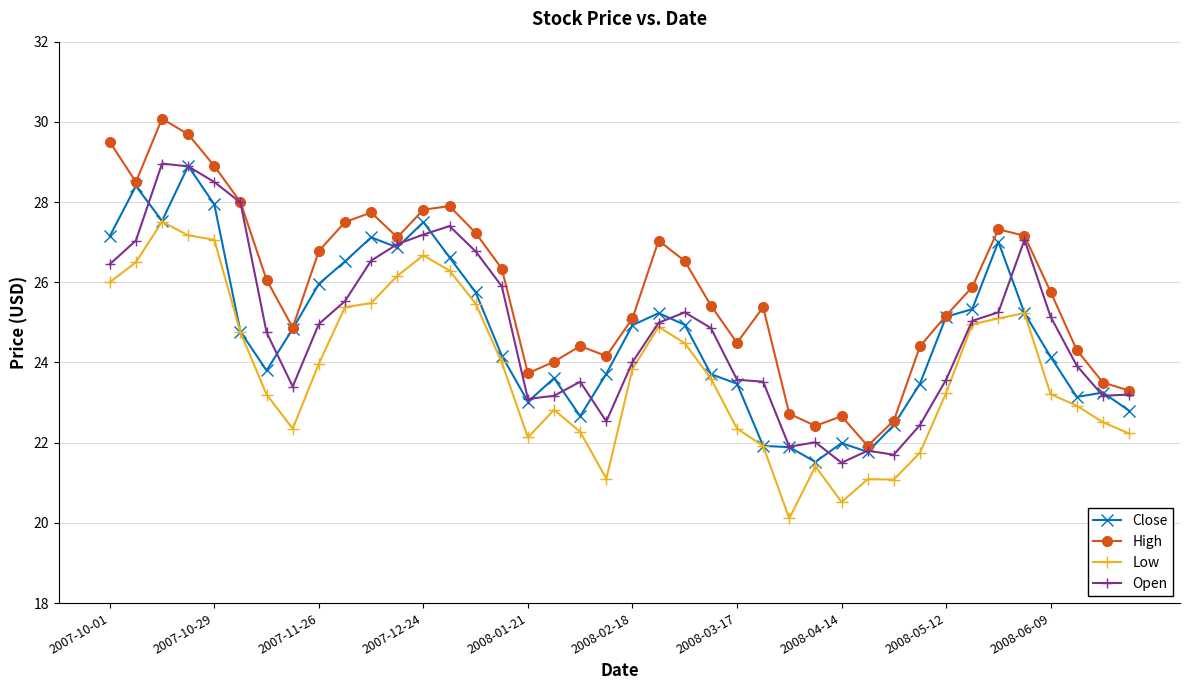

Which series has the largest total across all categories?

High